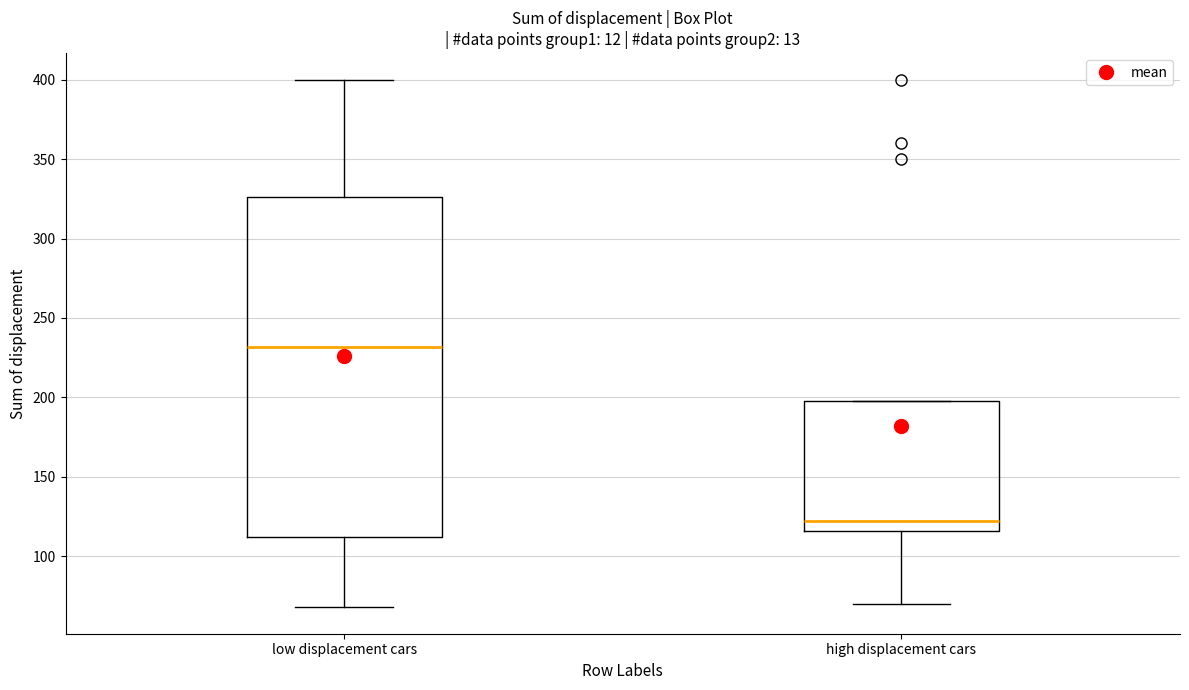

Comparing the boxes themselves (not the whiskers), which one is the tallest?

low displacement cars